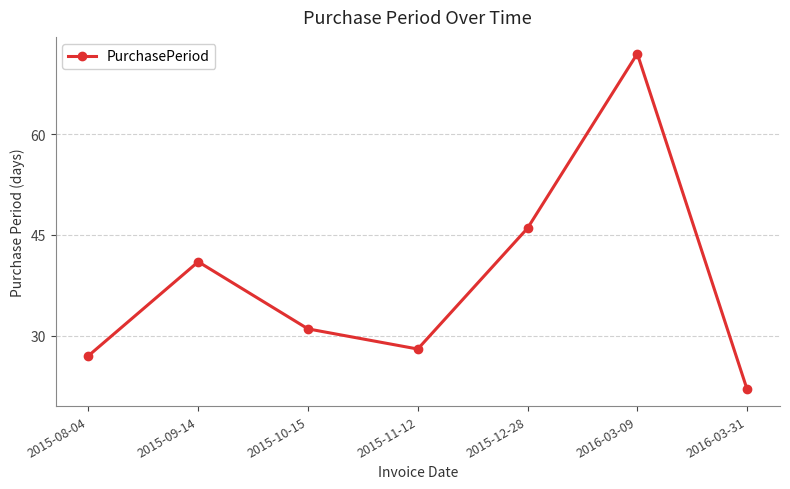

Where is the data nearest to the value 47?

2015-12-28